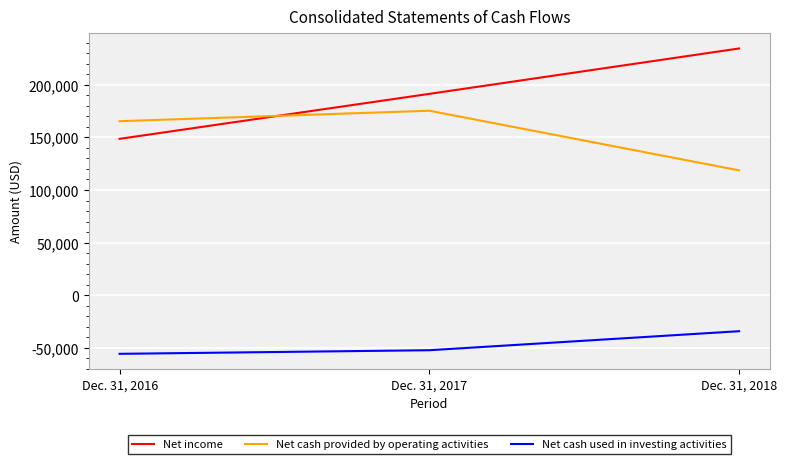

What is the difference between the highest and lowest values at Dec. 31, 2017?

243559